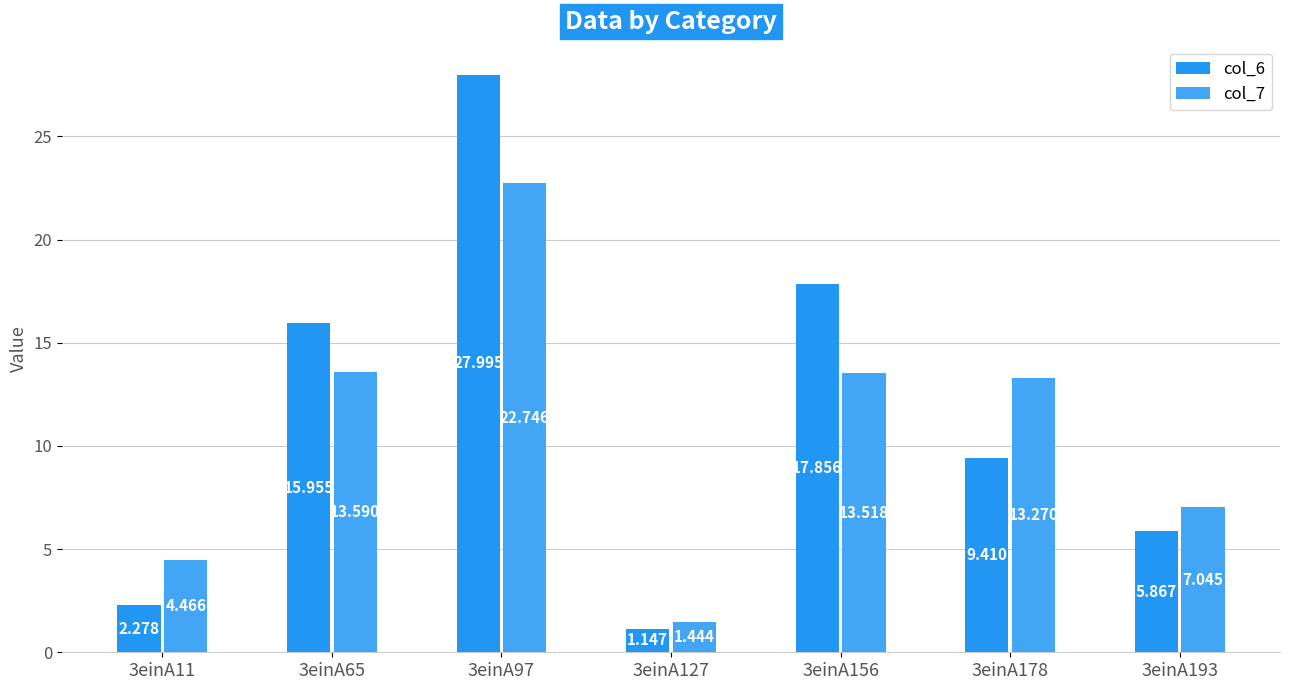

What is the value of the col_6 bar at the 5th from the left?

17.9